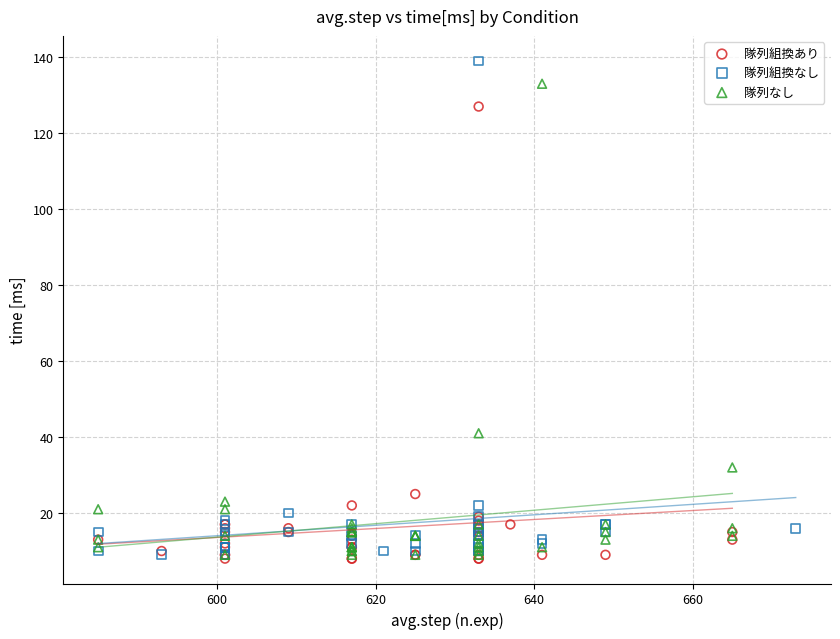

Which series reaches the maximum Y coordinate?

隊列組換なし